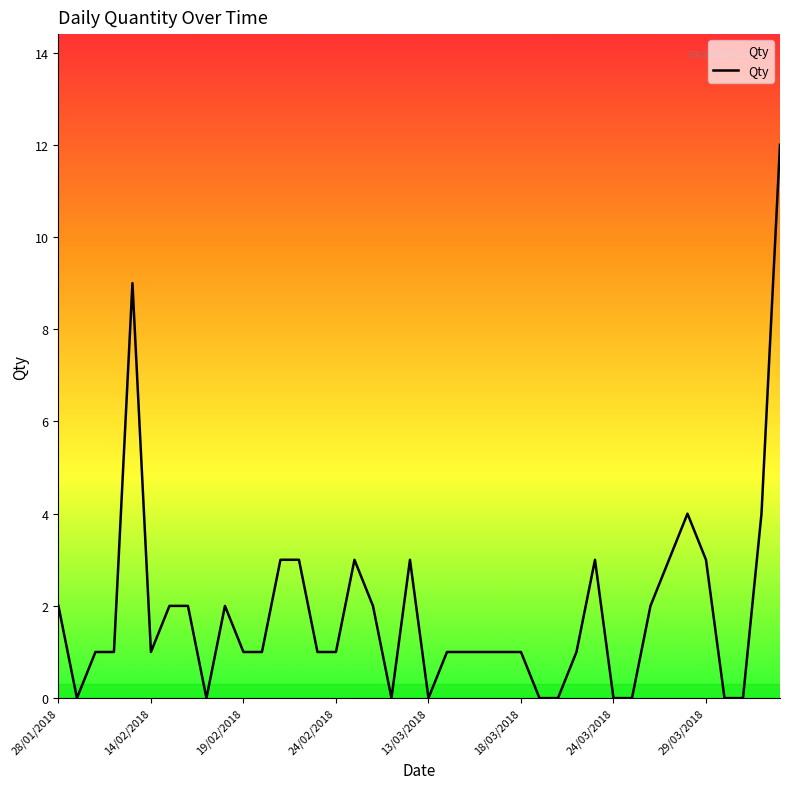

What is the difference between the maximum and minimum values?

12